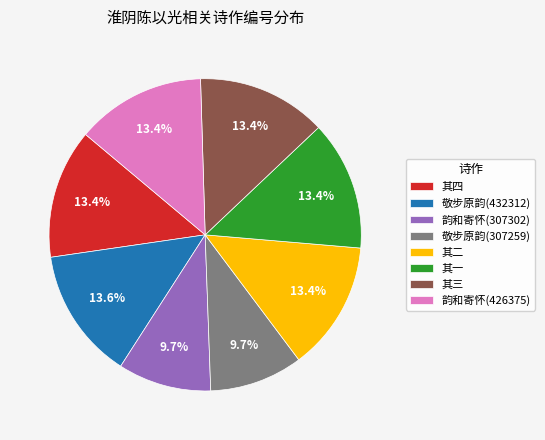

What portion of the pie excludes 其二?

86.6%